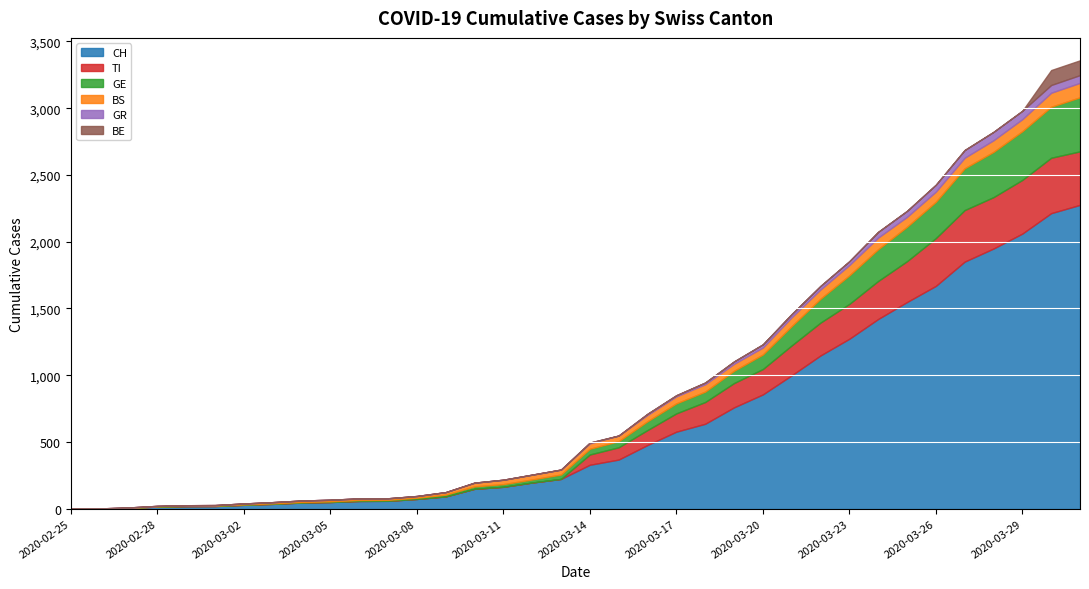

Reading left to right, extract all data points from this chart.

CH: 0	1	5	16	19	20	29	36	46	50	58	59	73	92	149	164	196	223	329	368	477	577	636	759	856	999	1148	1273	1421	1548	1669	1851	1949	2061	2214	2276
GE: 0	1	1	2	3	3	3	4	4	5	7	7	9	13	18	20	23	33	43	46	66	75	78	92	109	145	179	214	238	258	272	313	339	365	382	405
BS: 0	0	3	3	4	4	7	9	11	12	12	12	13	19	28	33	36	37	40	42	47	52	55	52	52	66	69	77	87	74	76	79	87	90	105	108
GR: 0	0	0	0	0	0	0	0	0	0	0	0	0	0	0	0	0	0	6	0	9	9	13	18	24	24	27	29	43	45	52	58	63	63	58	58
TI: 0	0	0	0	0	0	0	0	0	0	0	0	0	0	0	0	0	0	77	92	112	137	163	182	190	224	246	261	285	306	358	386	385	402	415	401
BE: 0	0	0	0	0	0	0	0	0	0	0	0	0	0	0	0	0	0	0	0	0	0	0	0	0	0	0	0	0	0	0	0	0	0	112	111